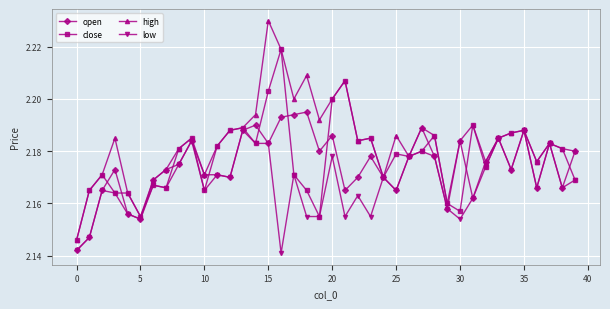

In high, how many points are lower than both neighbors (excluding endpoints)?

10